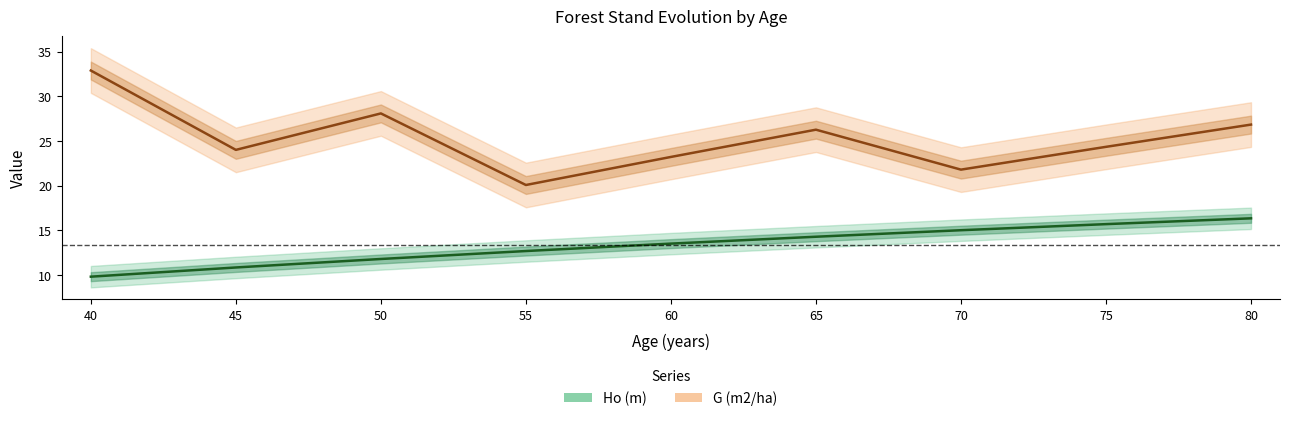

Which series has the largest total across all categories?

G (m2/ha)